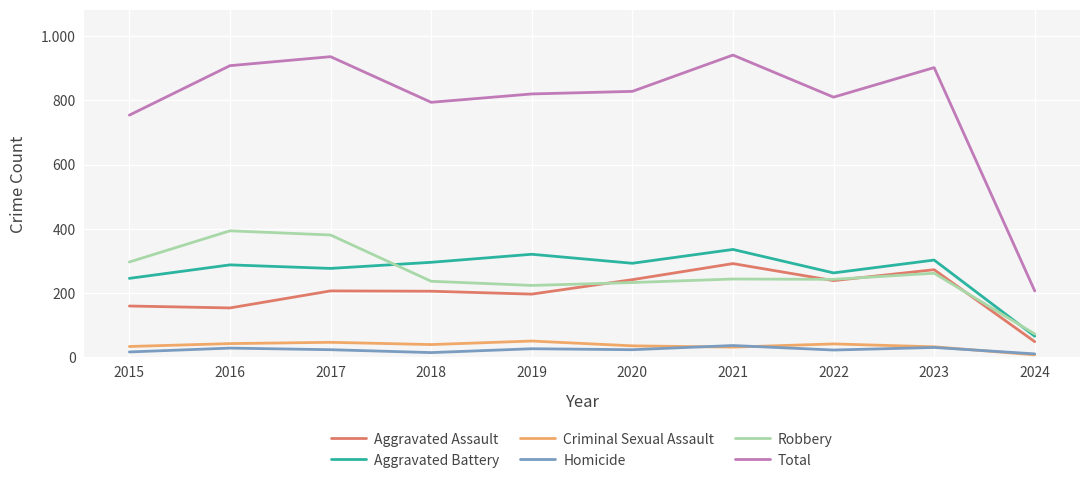

Read the Aggravated Battery value at 2015, to the nearest 10.

250